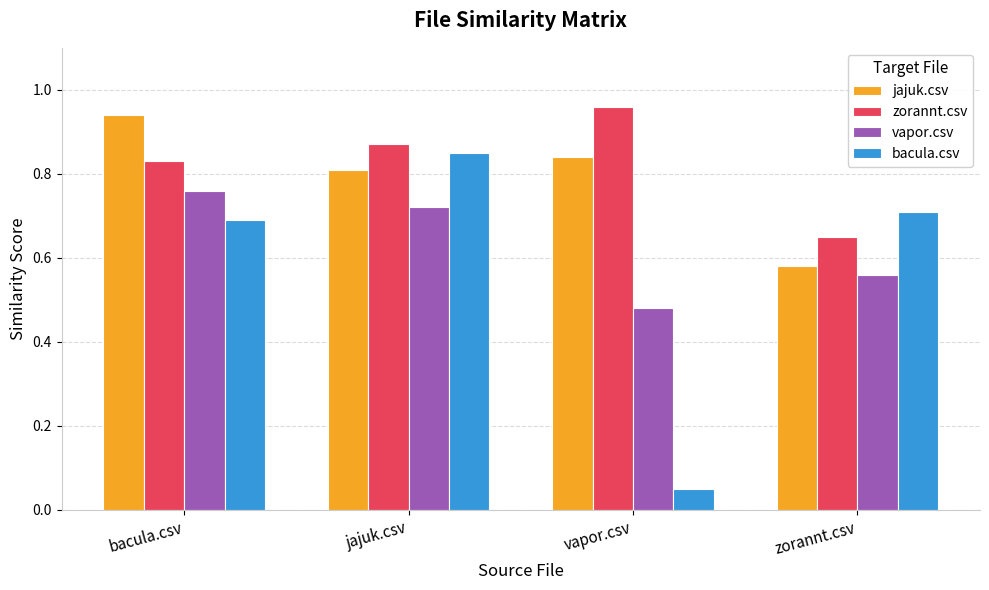

The value of vapor.csv at vapor.csv is 0.7. True or false?

False